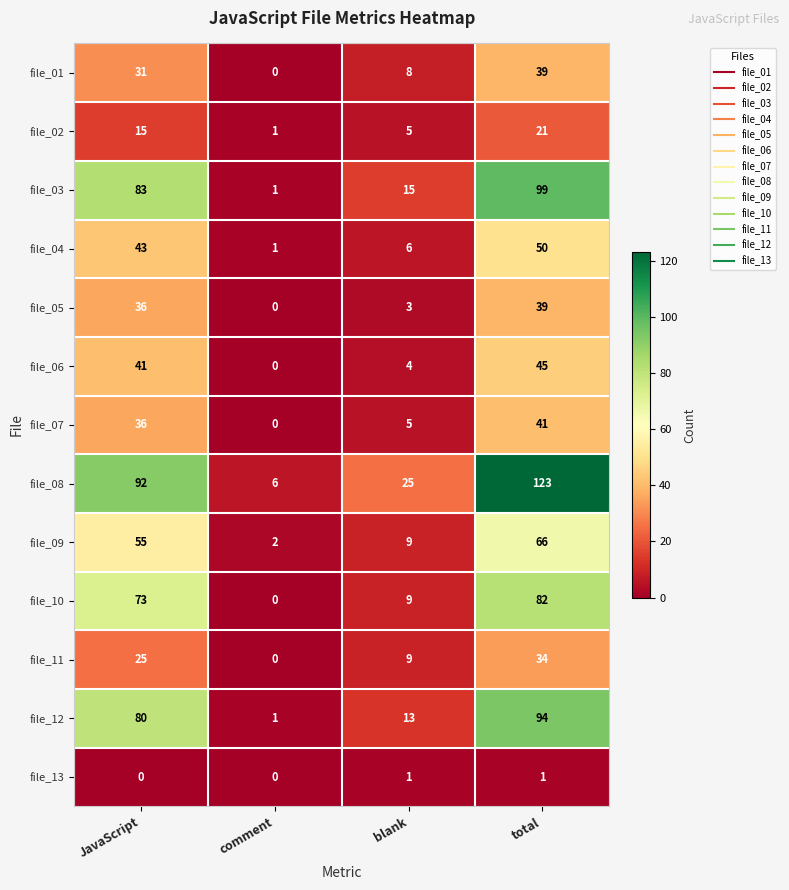

How many distinct data groups are displayed?

13